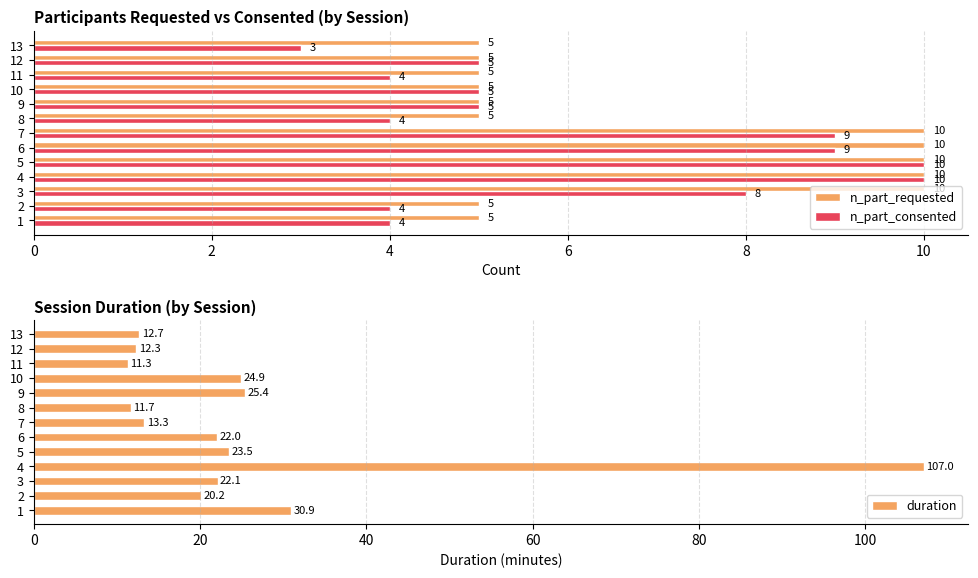

What value does the n_part_consented series have at 1?

4